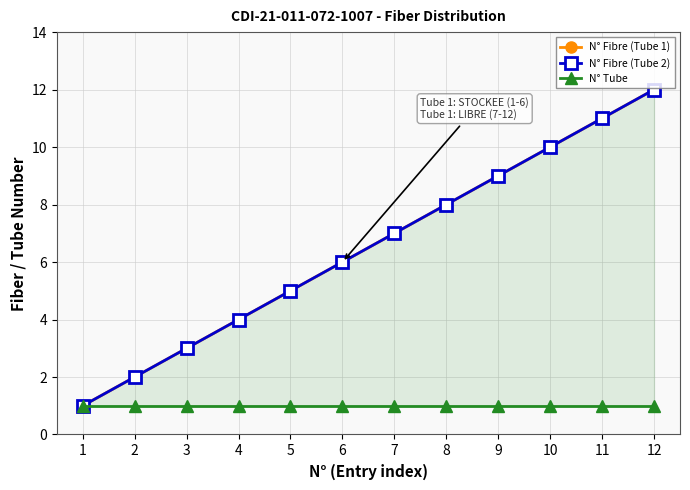

Reading left to right, list all the values displayed in this chart.

N° Fibre (Tube 1): 1	2	3	4	5	6	7	8	9	10	11	12
N° Fibre (Tube 2): 1	2	3	4	5	6	7	8	9	10	11	12
N° Tube: 1	1	1	1	1	1	1	1	1	1	1	1